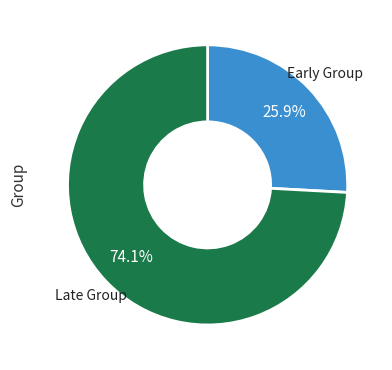

Does any single category account for the majority?

Yes